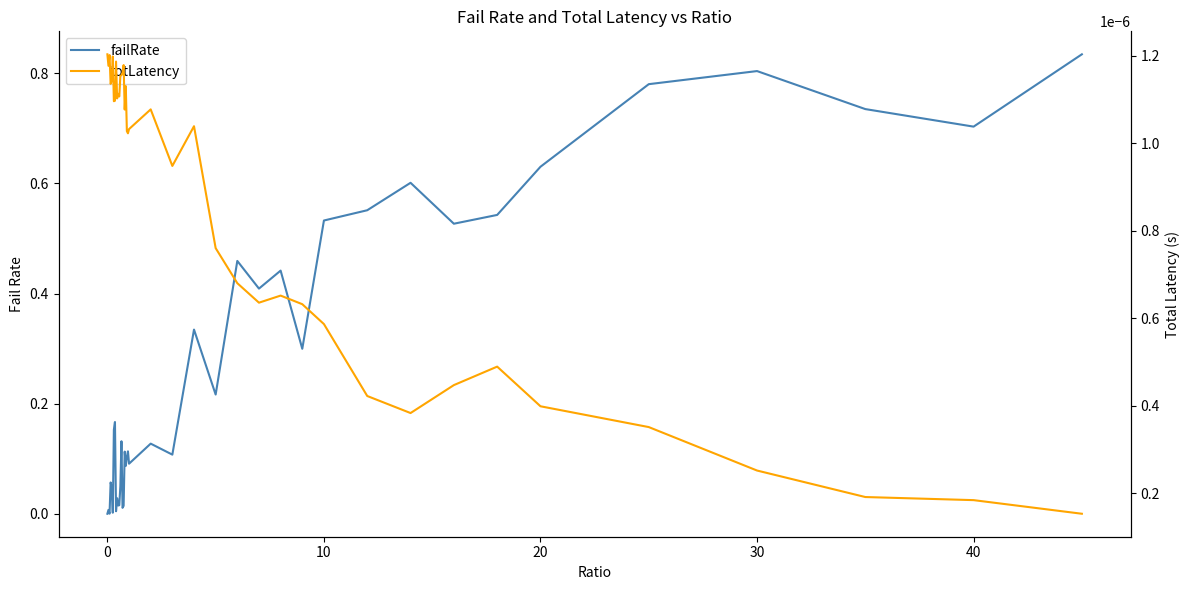

Reading left to right, extract all data points from this chart.

failRate: 0.0	0.0	0.0	0.1	0.0	0.0	0.2	0.2	0.0	0.0	0.0	0.0	0.1	0.1	0.0	0.0	0.1	0.1	0.1	0.1	0.1	0.1	0.1	0.3	0.2	0.5	0.4	0.4	0.3	0.5	0.6	0.6	0.5	0.5	0.6	0.8	0.8	0.7	0.7	0.8
totLatency: 0.0	0.0	0.0	0.0	0.0	0.0	0.0	0.0	0.0	0.0	0.0	0.0	0.0	0.0	0.0	0.0	0.0	0.0	0.0	0.0	0.0	0.0	0.0	0.0	0.0	0.0	0.0	0.0	0.0	0.0	0.0	0.0	0.0	0.0	0.0	0.0	0.0	0.0	0.0	0.0